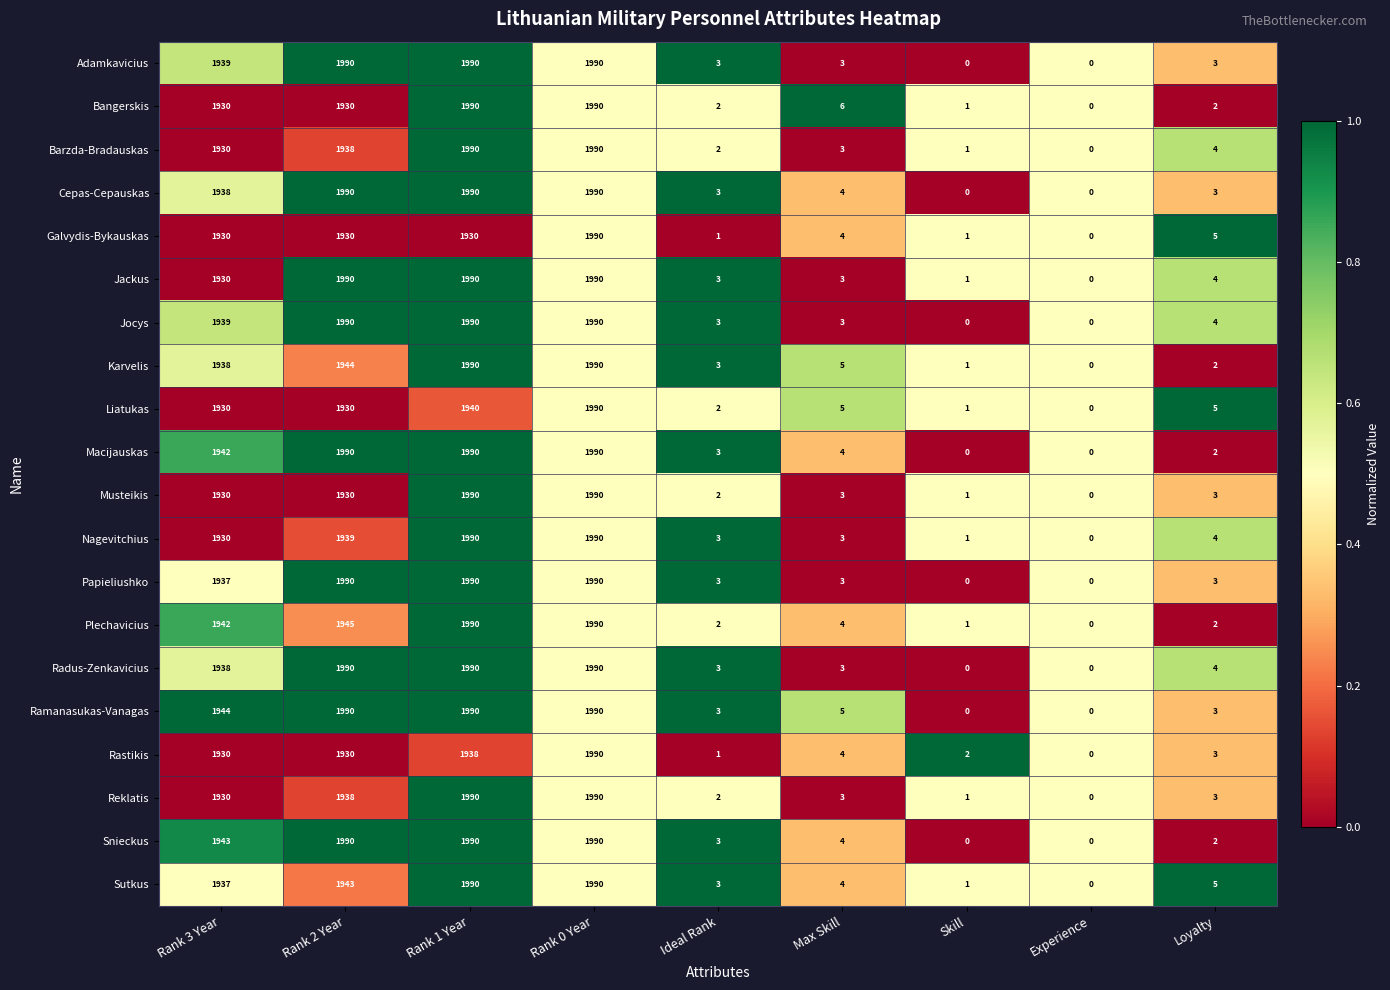

At which label does Bangerskis first exceed 6?

Rank 3 Year